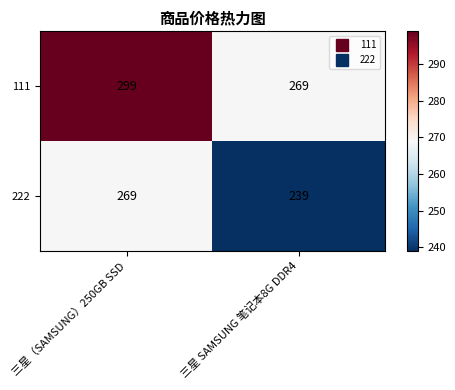

Is it true that 111 equals 431 at 三星（SAMSUNG）250GB SSD?

False